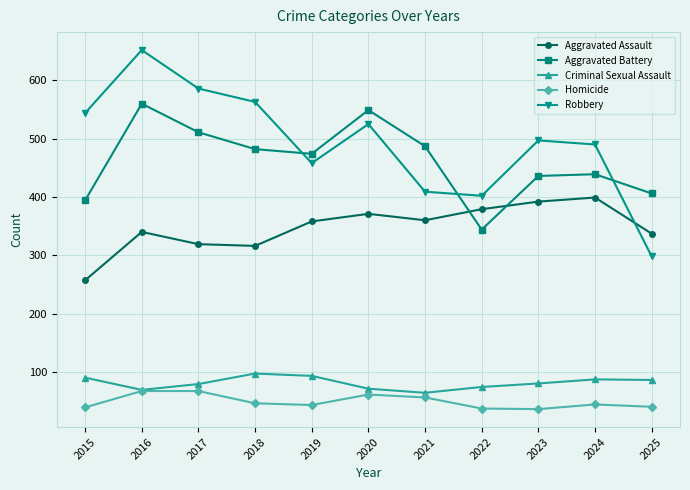

Count the number of data series in this chart.

5